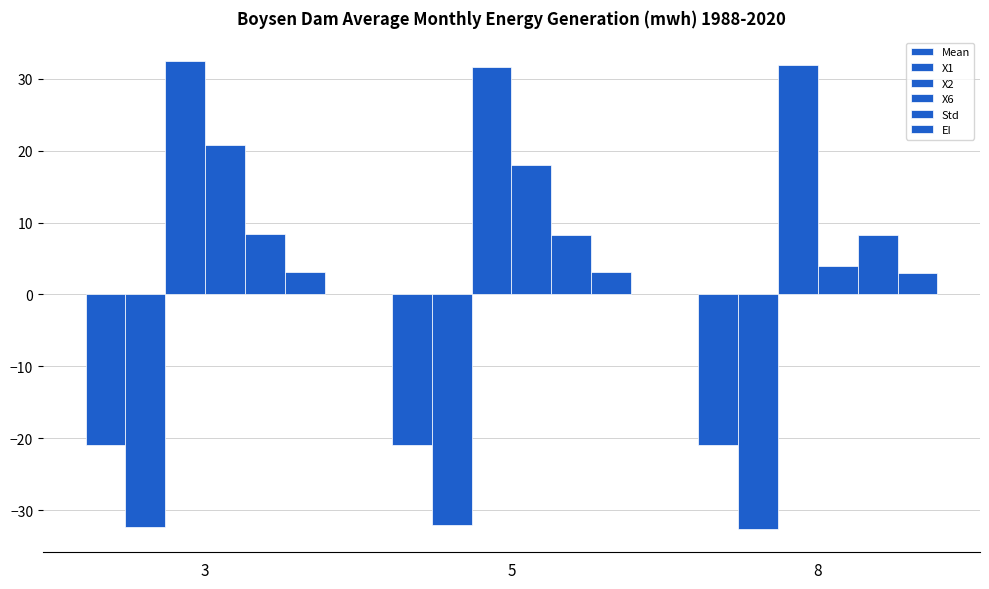

How many bars are there in total?

18